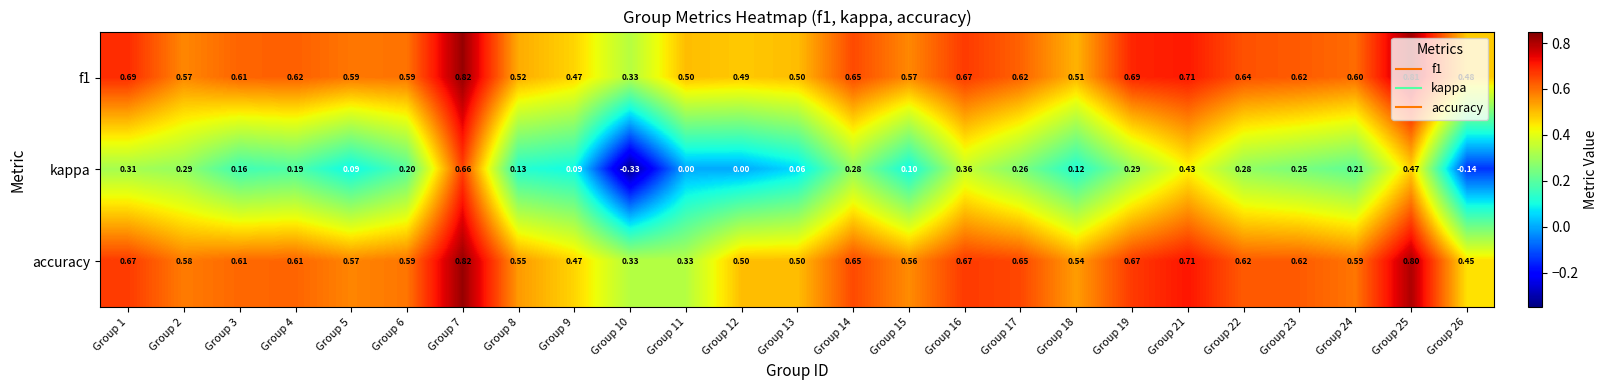

Is the value of f1 at Group 11 greater than the value of accuracy at Group 9?

Yes